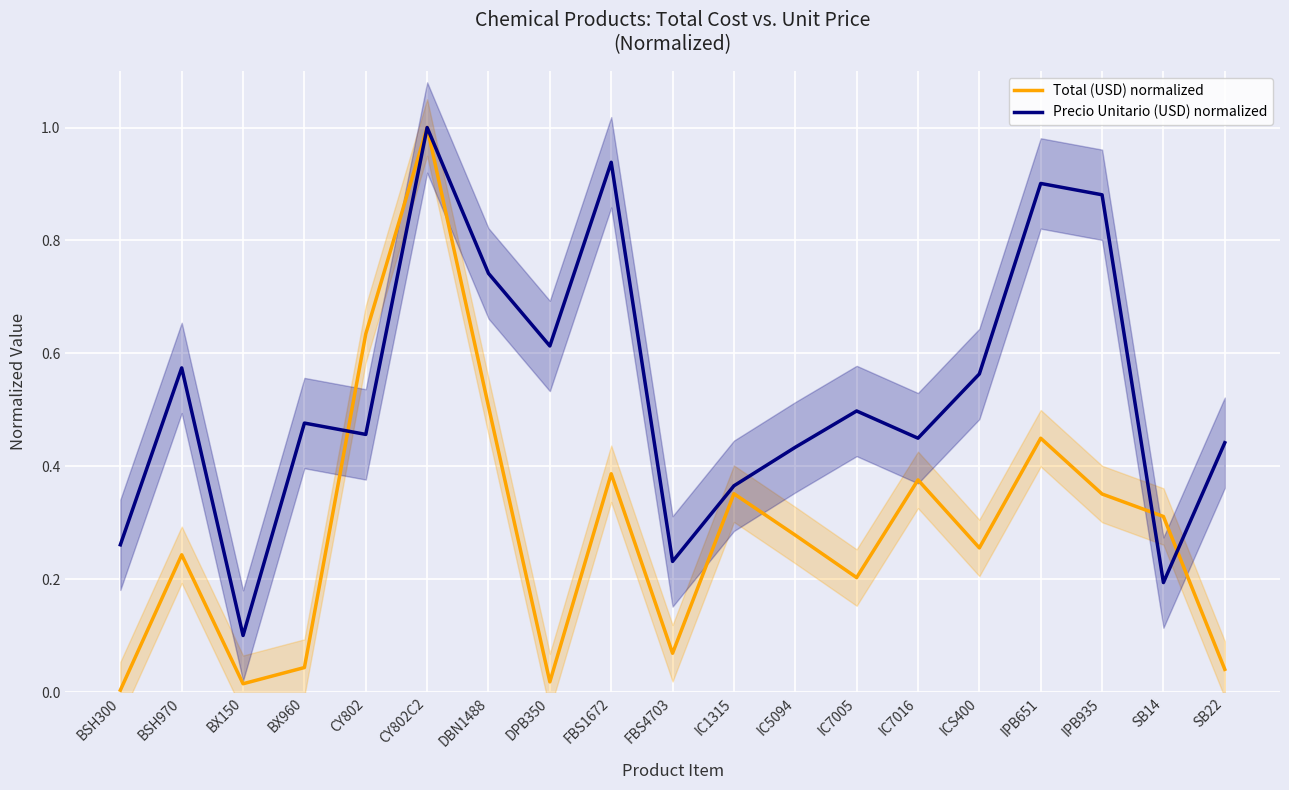

Reading left to right, list all the values displayed in this chart.

Total (USD) normalized: 0.0	0.2	0.0	0.0	0.6	1.0	0.5	0.0	0.4	0.1	0.4	0.3	0.2	0.4	0.3	0.4	0.4	0.3	0.0
Precio Unitario (USD) normalized: 0.3	0.6	0.1	0.5	0.5	1.0	0.7	0.6	0.9	0.2	0.4	0.4	0.5	0.4	0.6	0.9	0.9	0.2	0.4